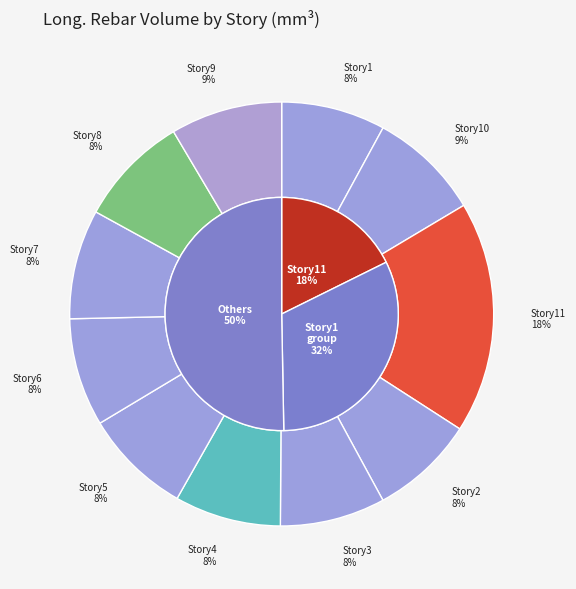

Combined, do Story6 and Story3 account for over 50%?

No